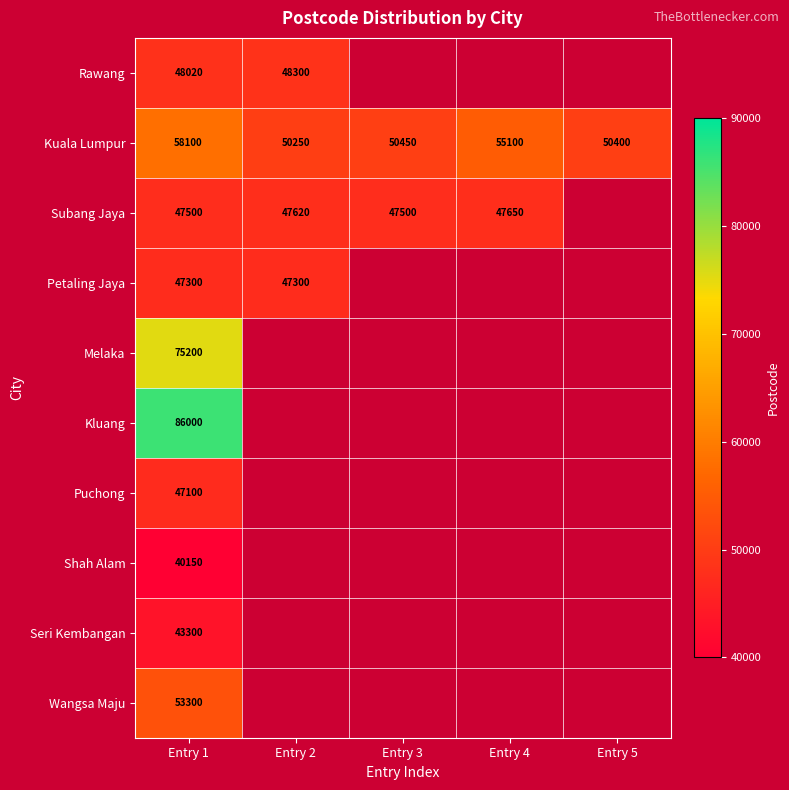

What is the difference between the second highest and minimum values in the Kuala Lumpur series?

4850